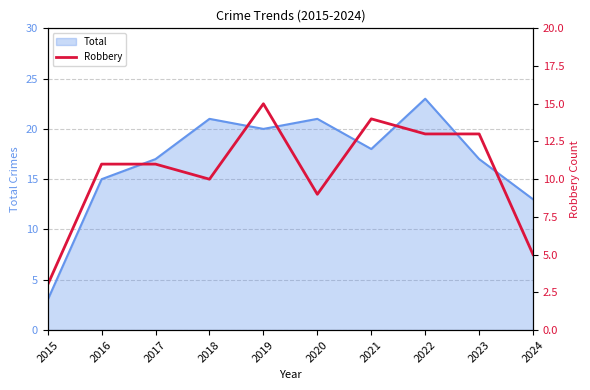

What is the ratio of the value at 2015 to the value at 2021?

0.2